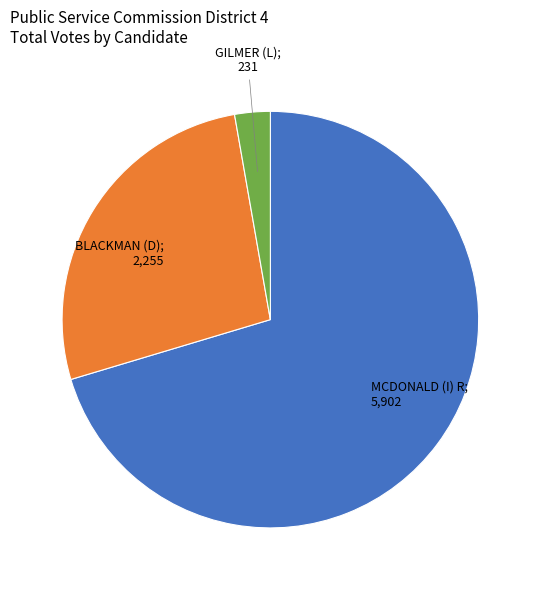

Does any single category account for the majority?

Yes